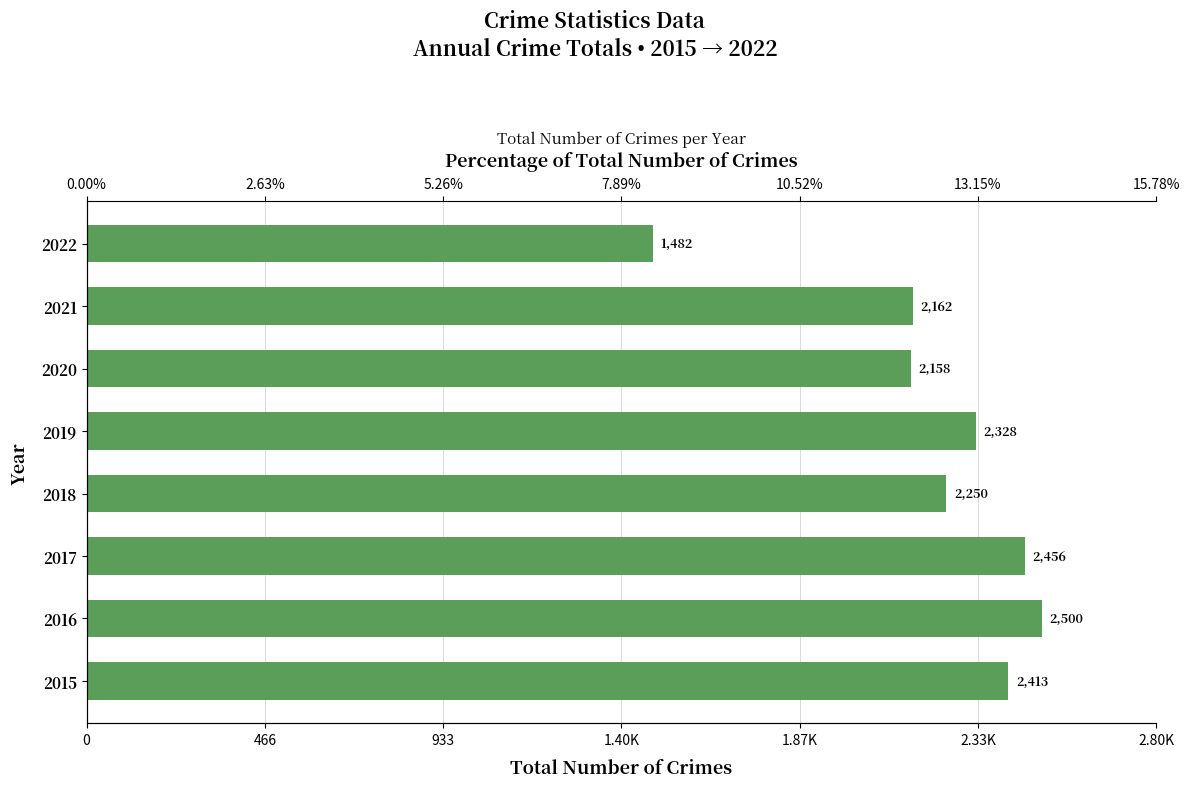

Reading left to right, list all the values displayed in this chart.

2413	2500	2456	2250	2328	2158	2162	1482